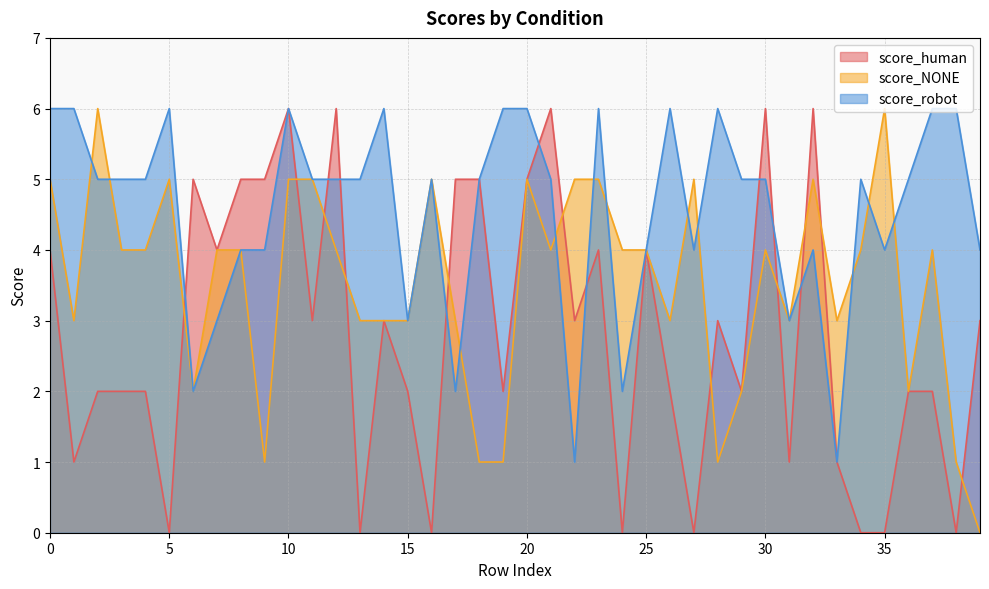

Between 13 and 30, which series saw the biggest shift?

score_human